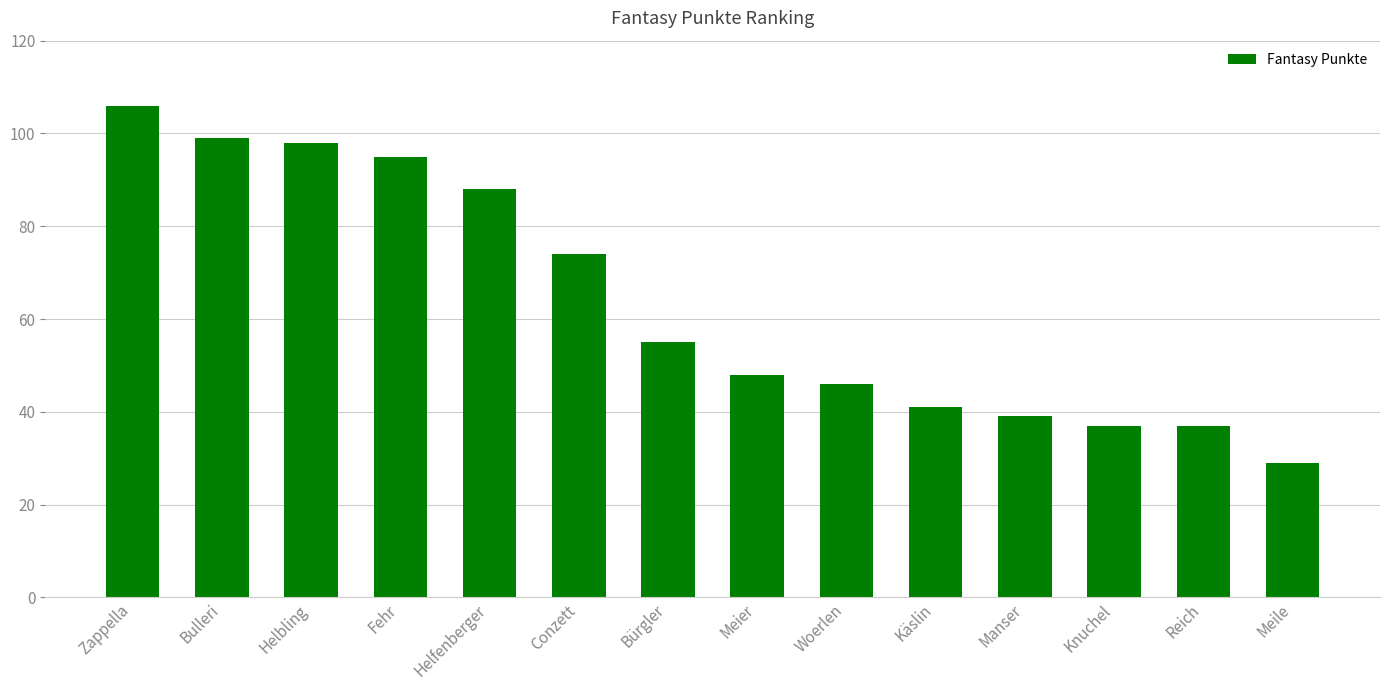

Read the value at Bürgler, to the nearest 10.

60